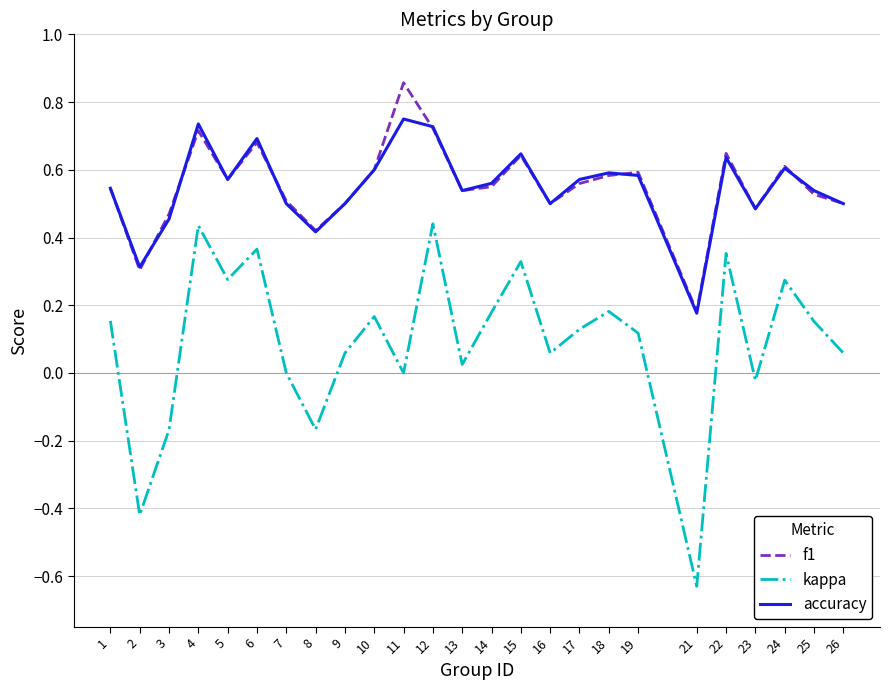

At which label does f1 reach its peak?

11